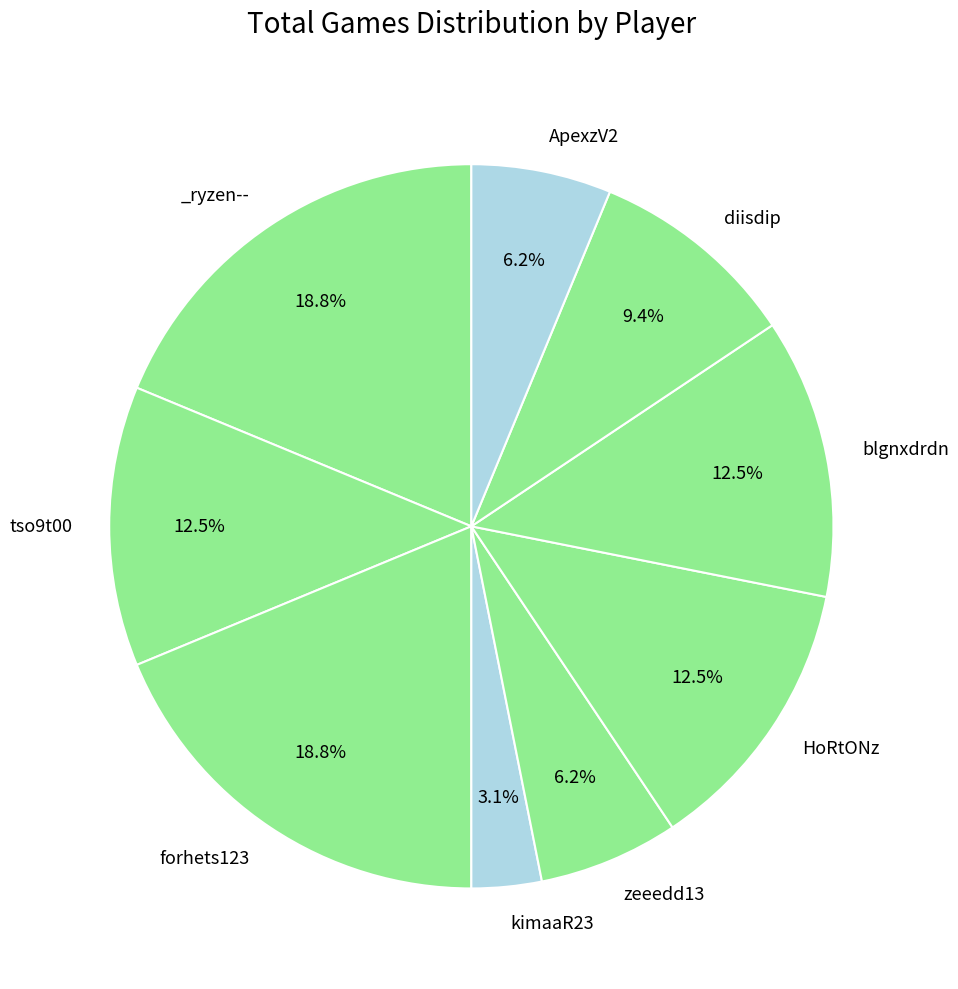

How many slices are in this pie chart?

9